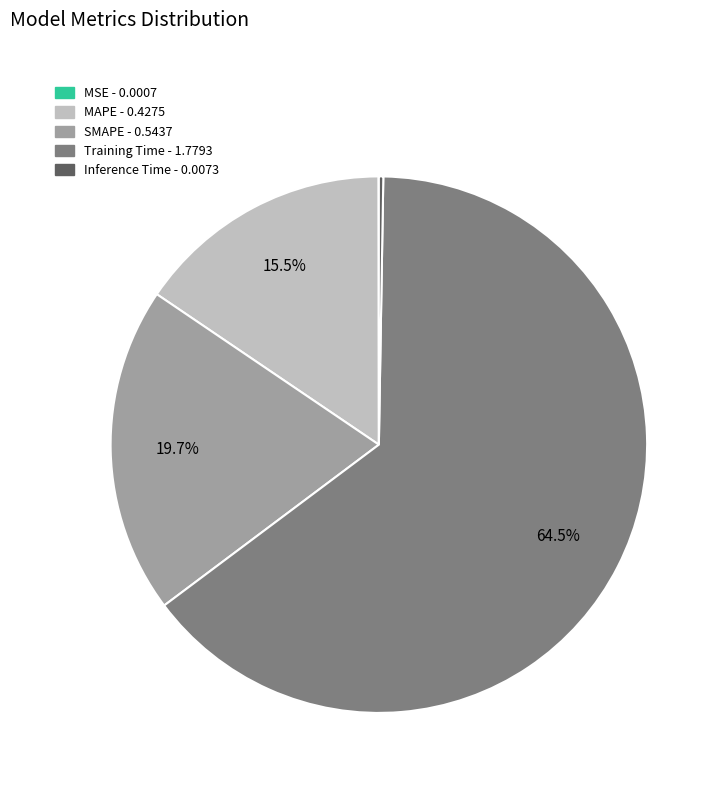

Does MAPE account for over 50% of the chart?

No